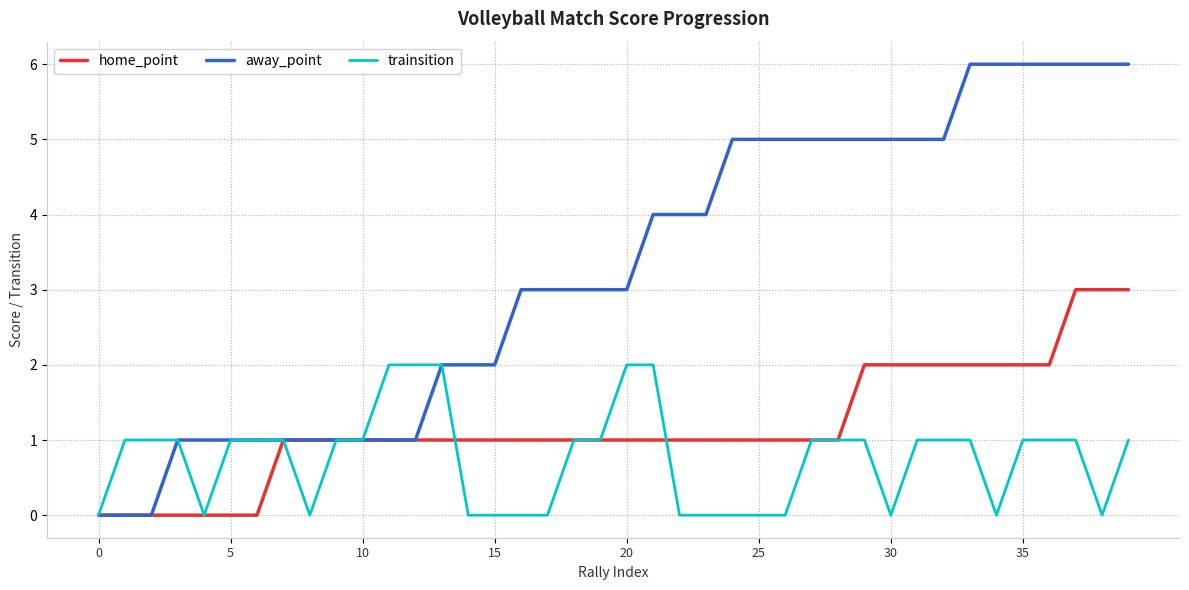

What is the difference between the maximum and minimum values in the away_point series?

6